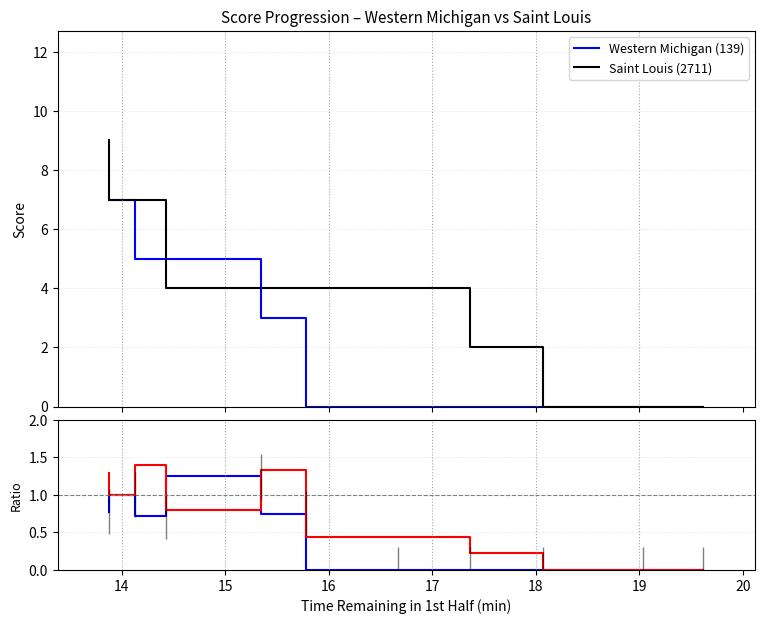

How many lines are shown in the chart?

4